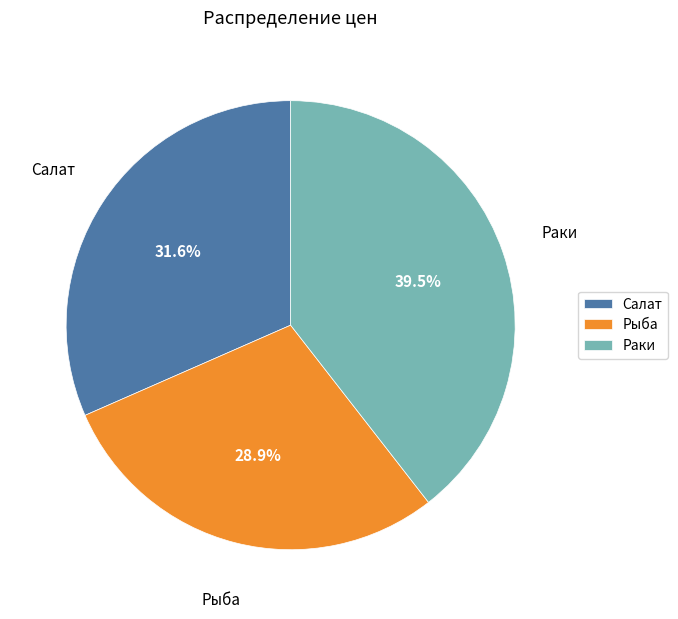

Which has a higher value, Рыба or Салат?

Салат